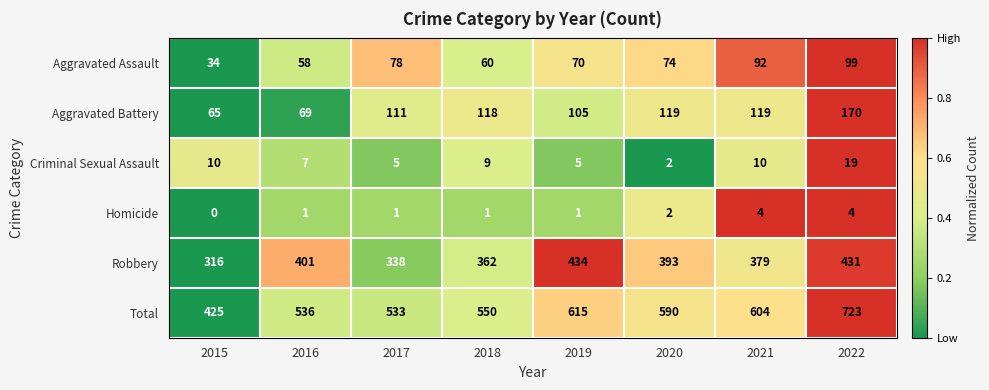

Where is Aggravated Battery nearest to the value 117?

2018